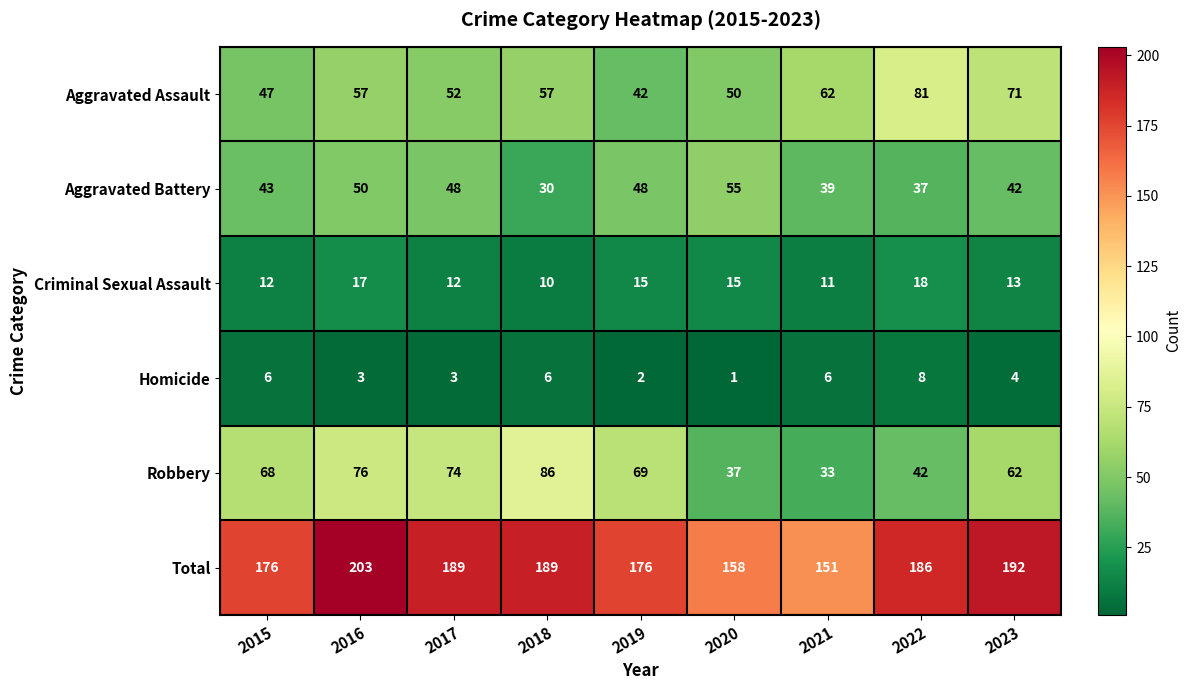

Is it true that Total equals 247 at 2021?

False